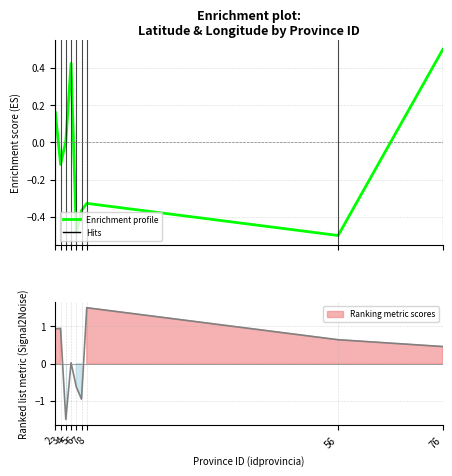

What is the sum of all values?

-0.7